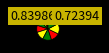

Which category has the smallest portion of the pie?

Note 1